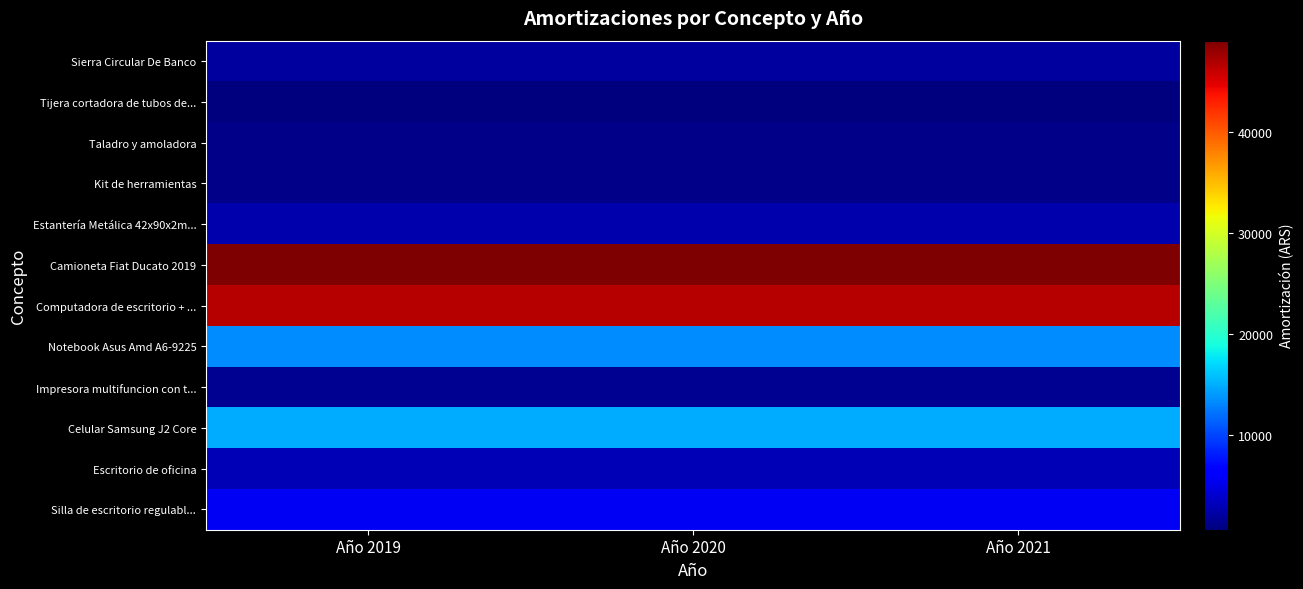

At which category is the sum across all series the highest?

Año 2019